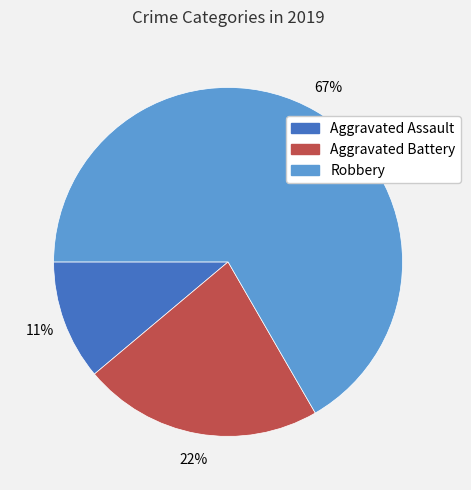

The Aggravated Assault slice represents 20% of the pie. True or false?

False